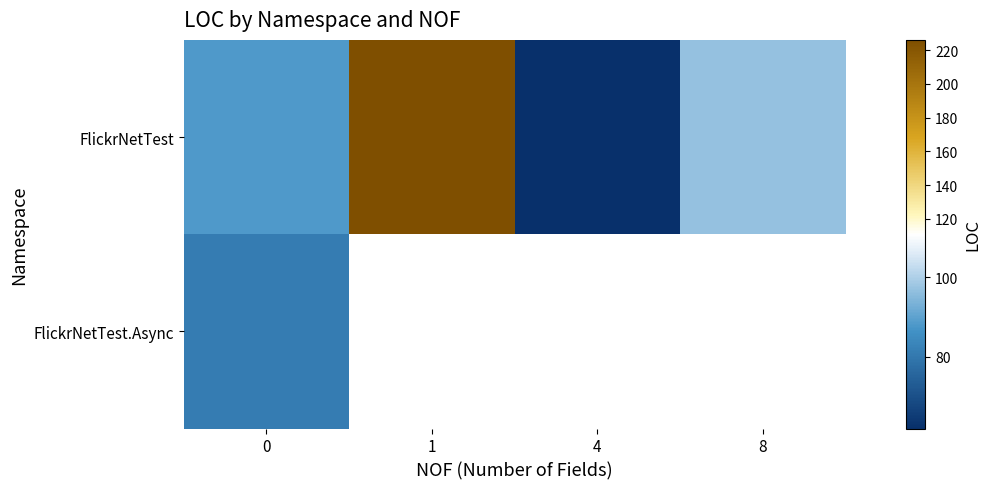

Which series has the largest range (max minus min)?

FlickrNetTest